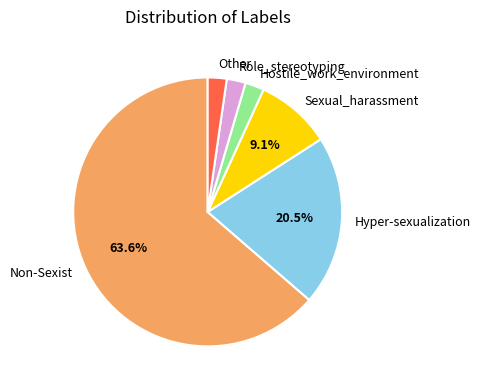

Which slice is the largest?

Non-Sexist